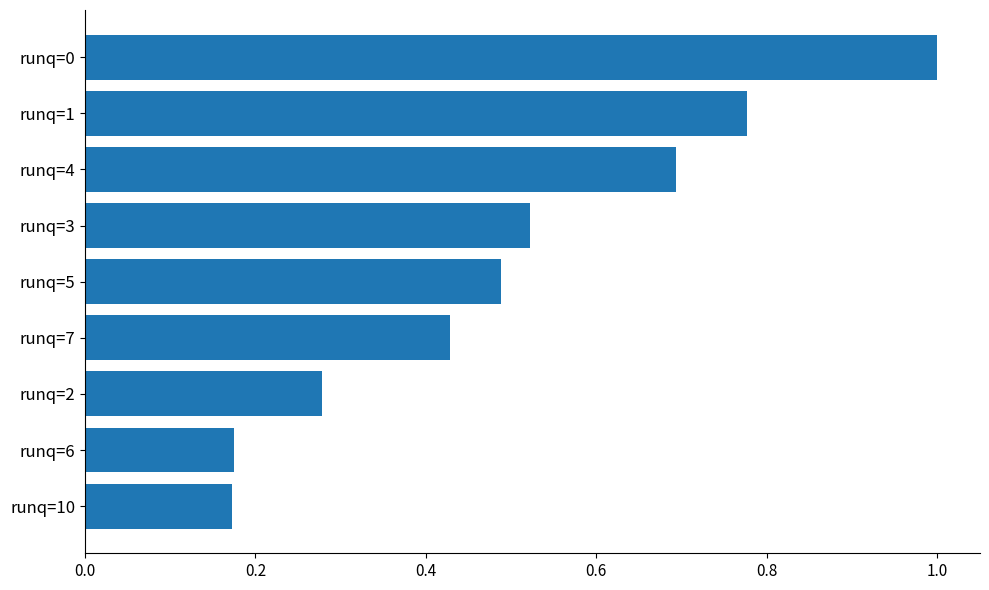

What is the change in value from runq=4 to runq=10?

-0.5